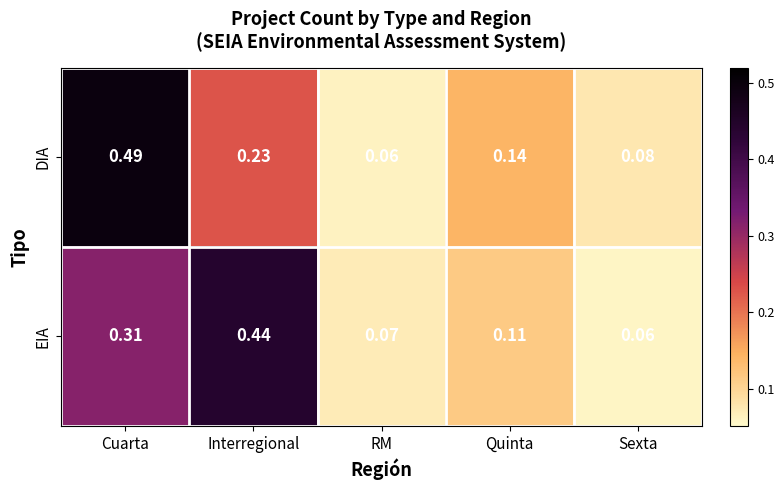

At which label does DIA reach its peak?

Cuarta